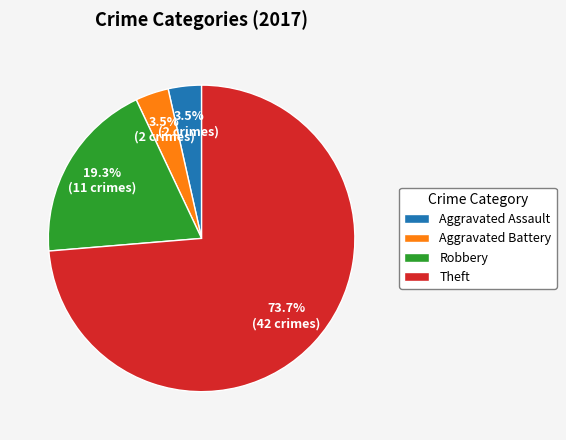

What percentage do Robbery and Aggravated Assault together represent?

22.8%